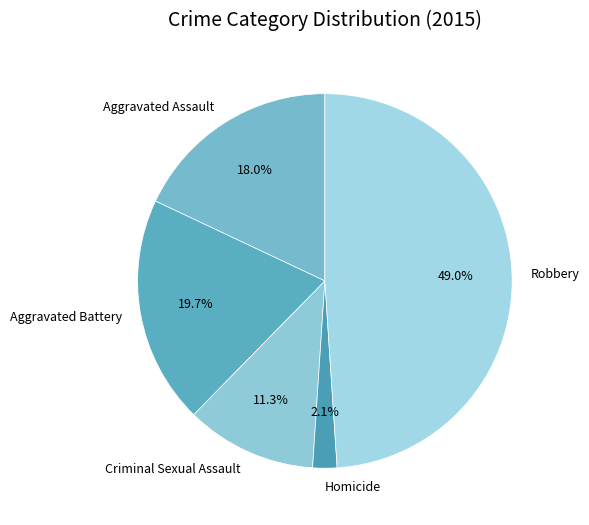

Count the number of slices in the pie.

5